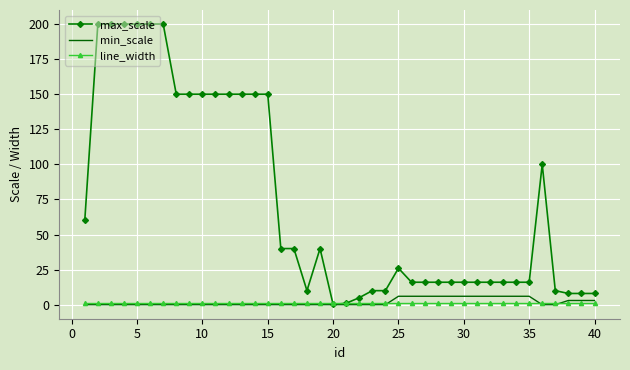

What is the greatest value displayed?

200.0